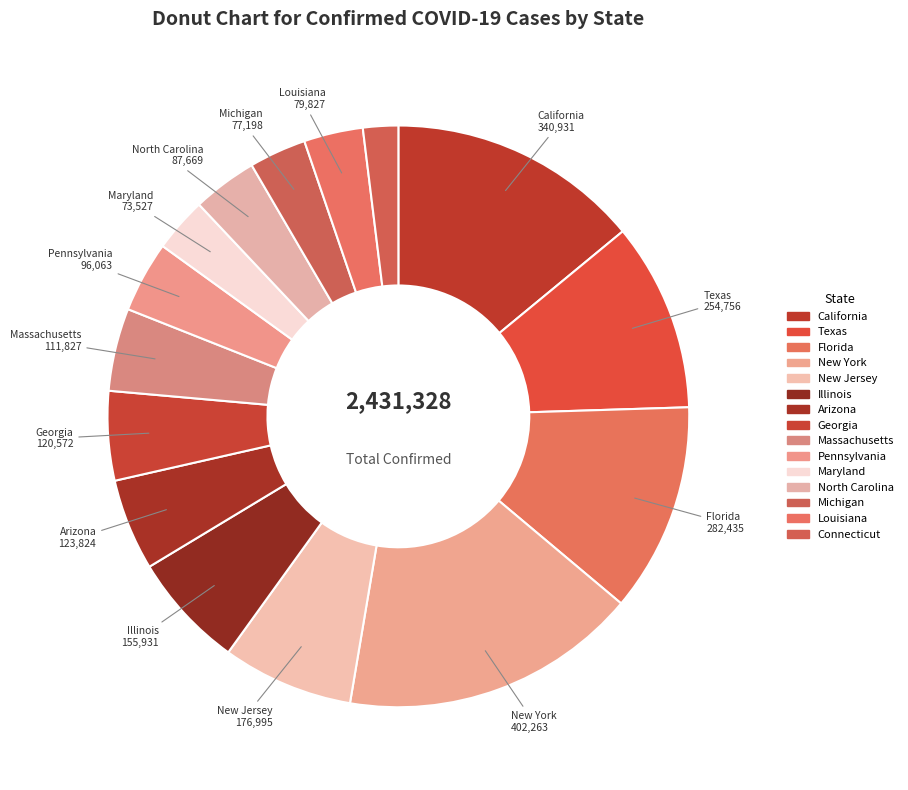

Which category has the smallest portion of the pie?

Connecticut